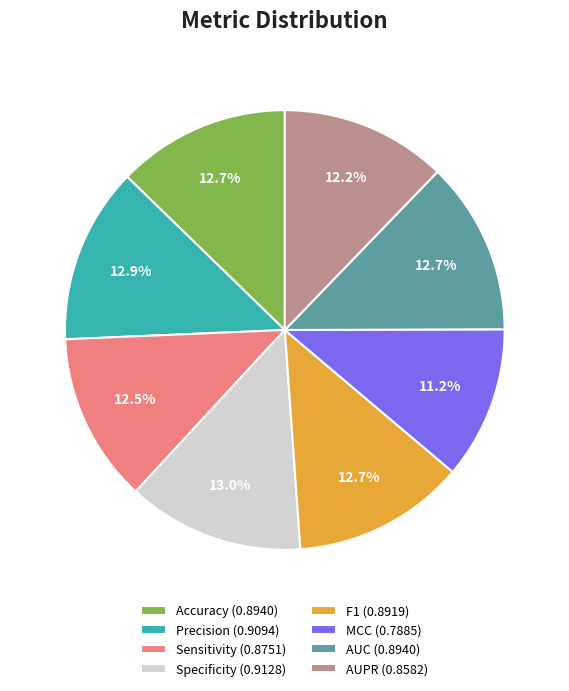

What portion of the pie excludes Specificity?

87.0%